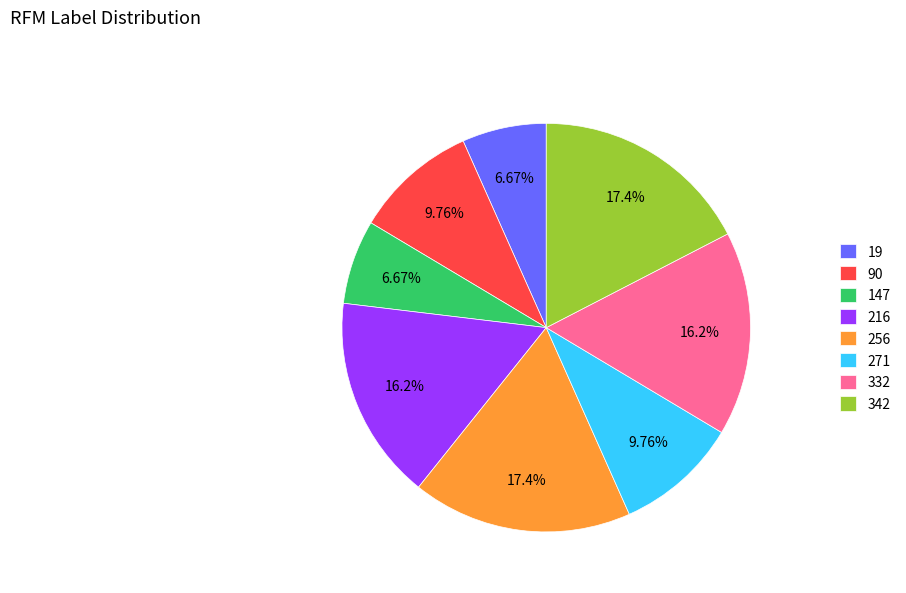

Is it true that 90 is 31% of the pie?

False